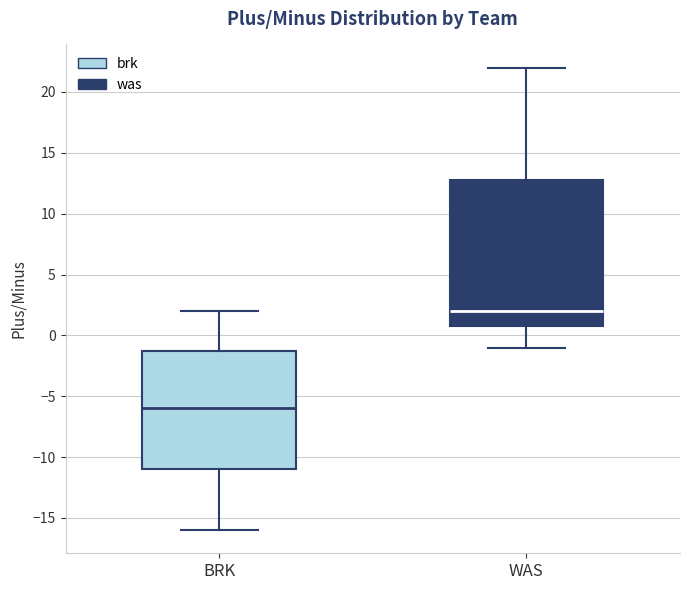

Where is the upper edge of the box for BRK on the y-axis? The values are not printed on the chart, so give them approximately, as read against the axis.

-1